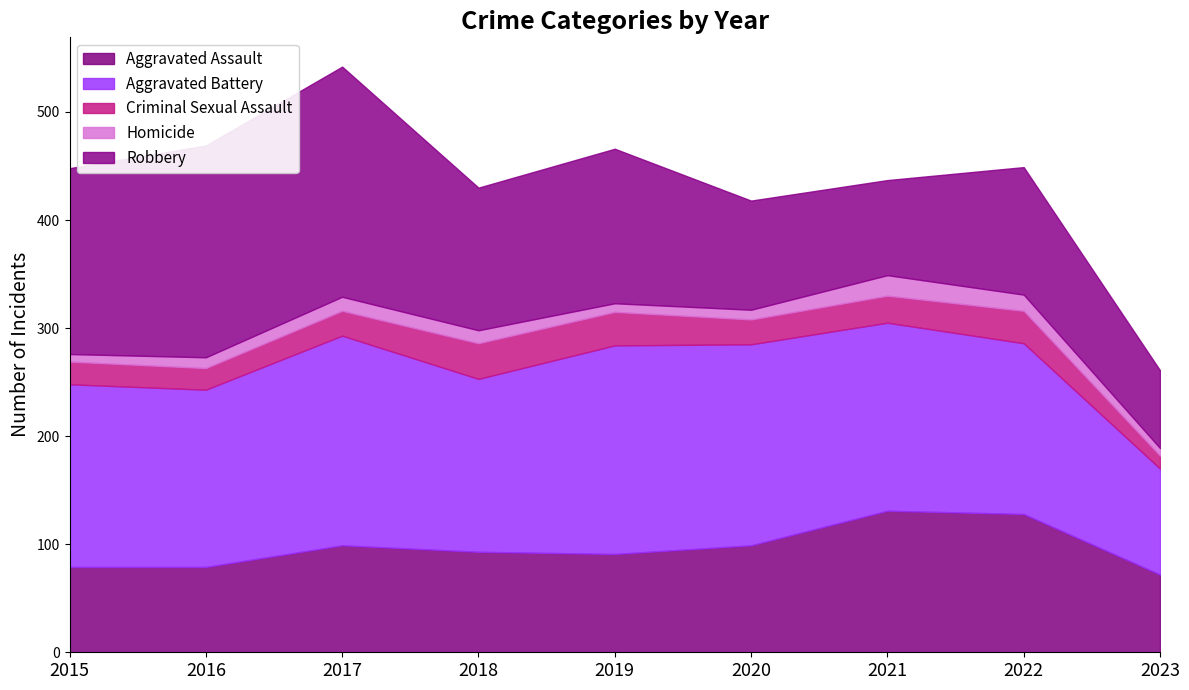

Count the number of data series in this chart.

5